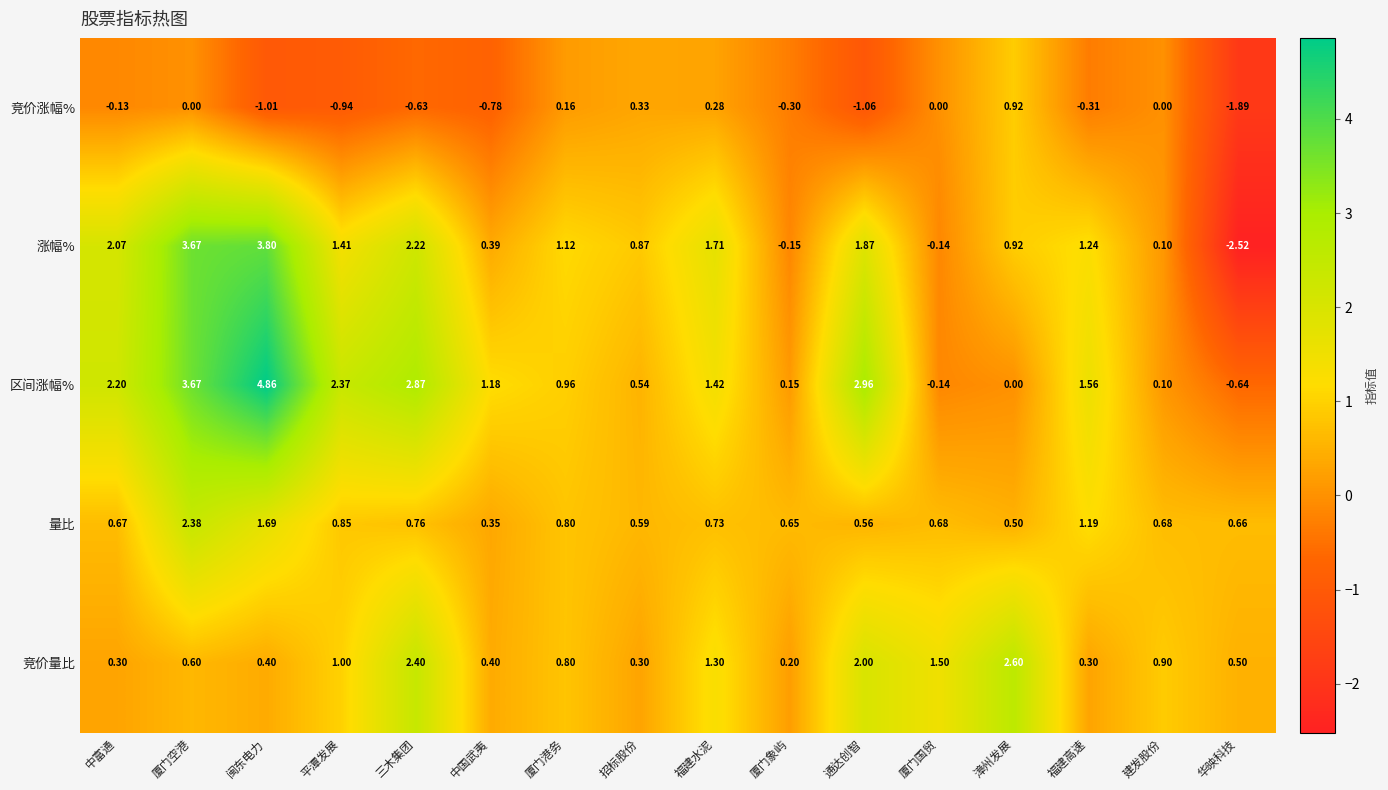

How many series are shown in this chart?

5